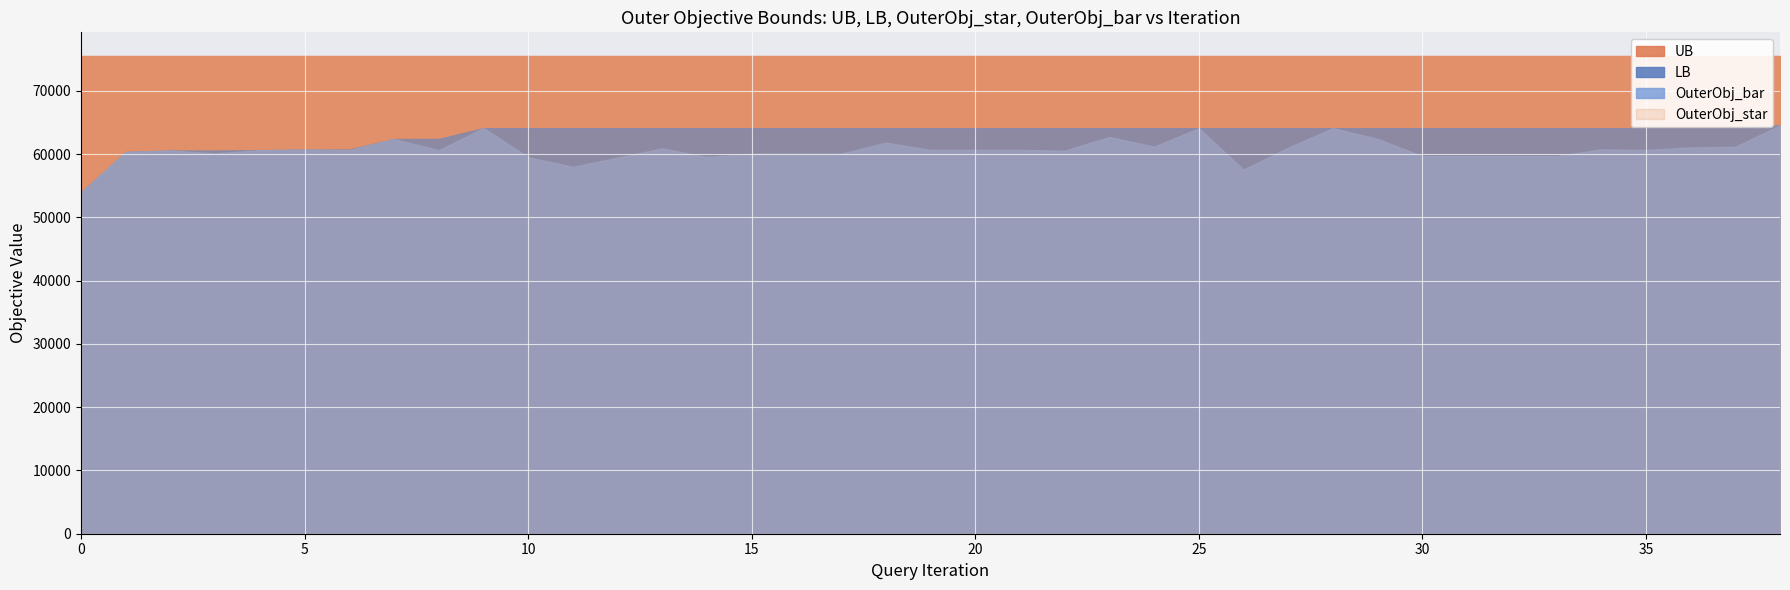

The LB series shows 53961.0 at 0. True or false?

True